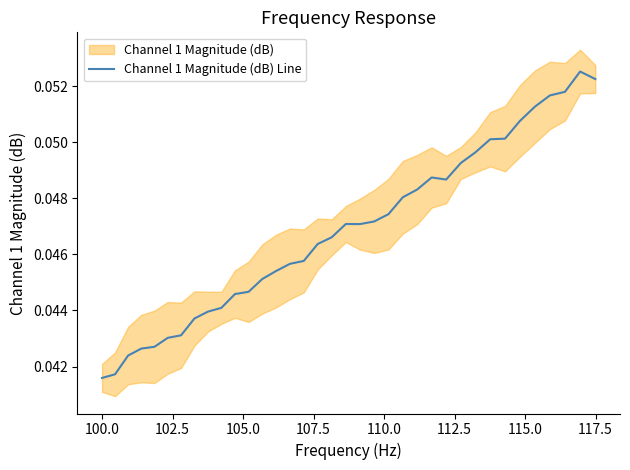

What is the maximum value shown in the chart?

0.1